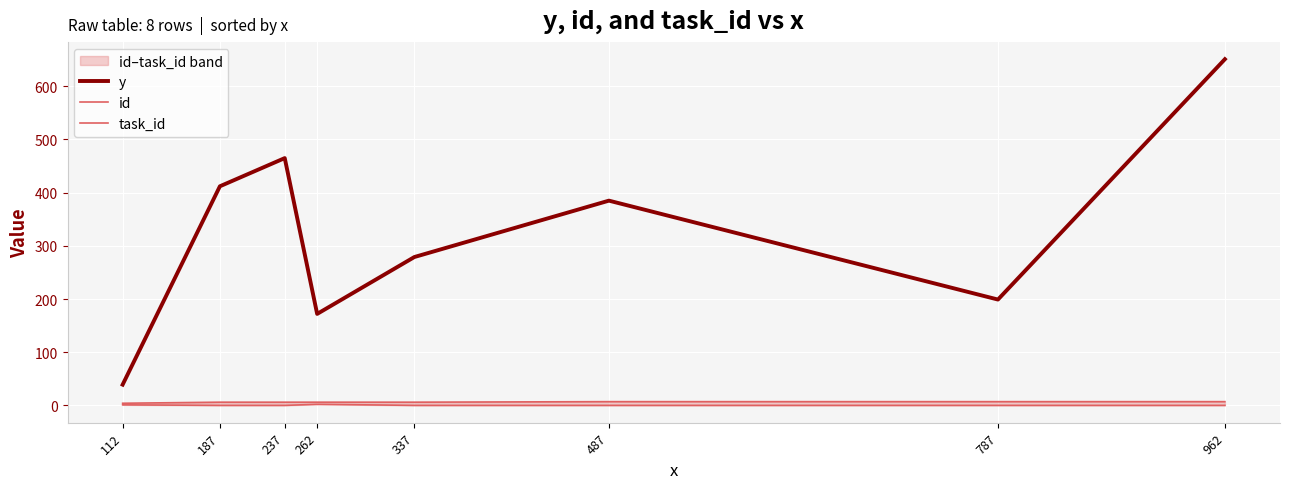

At which category is the sum across all series the highest?

962